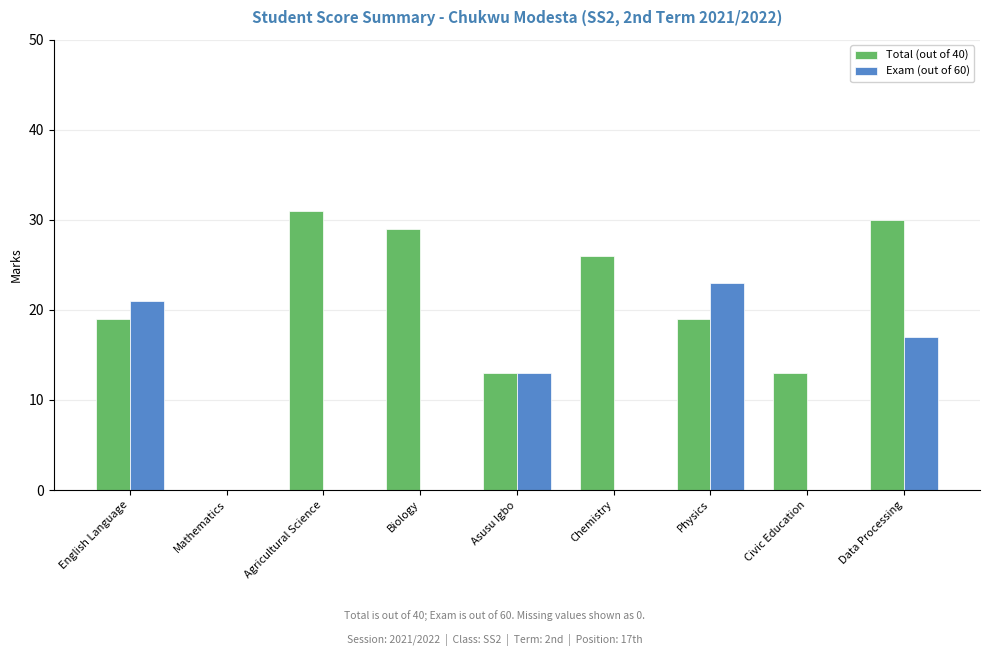

What is the sum of all Total (out of 40) values?

180